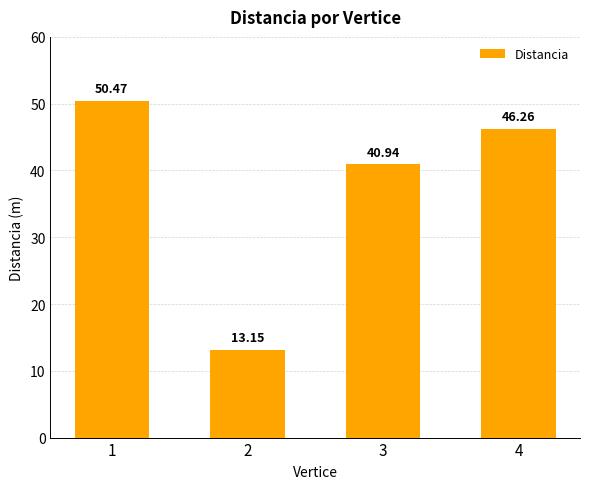

List the labels in order of value, smallest first.

2, 3, 4, 1